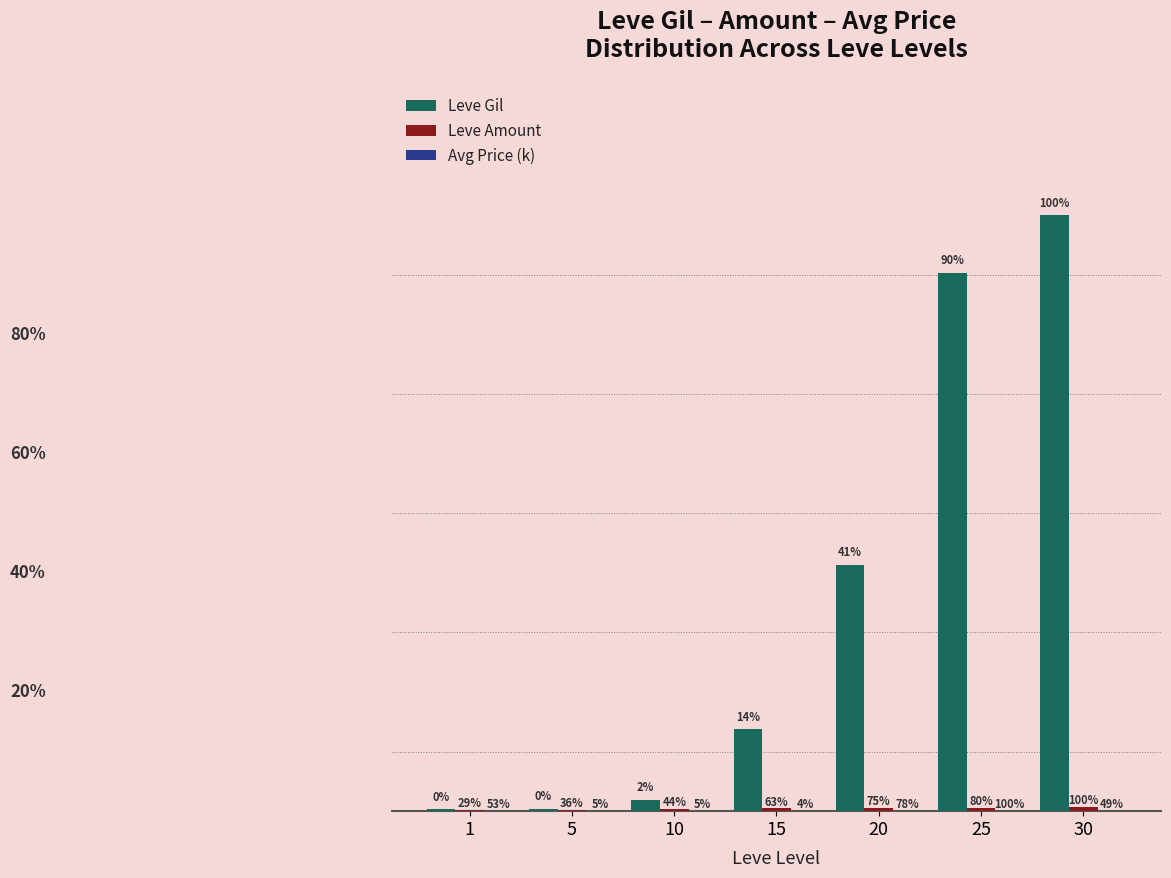

Does the chart contain stacked bars?

No